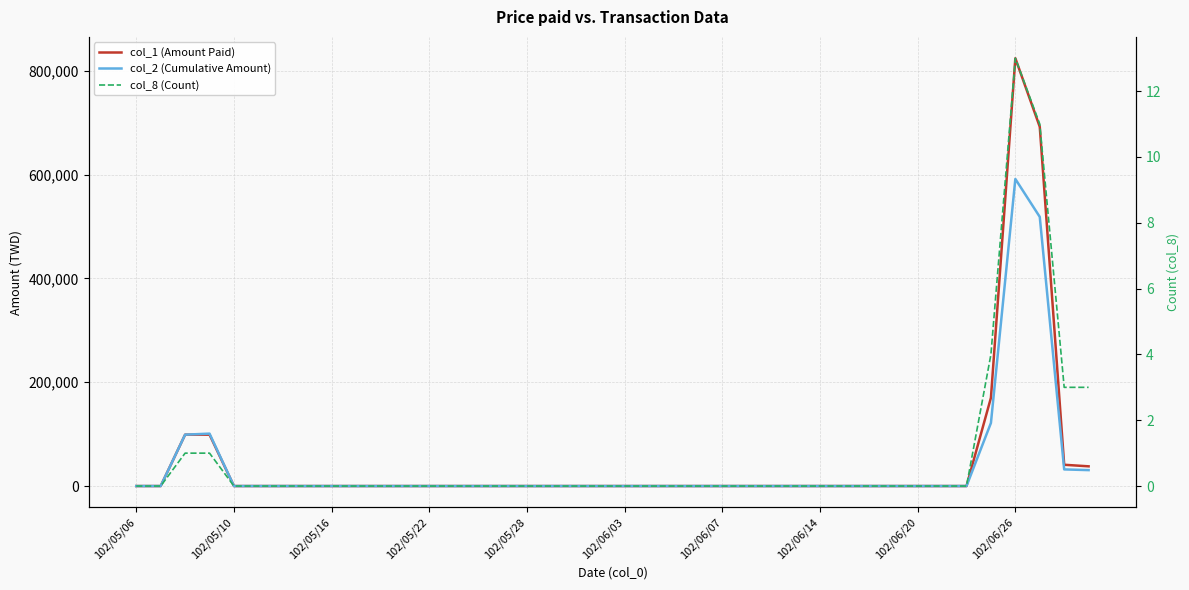

In col_1 (Amount Paid), how many points are higher than both neighbors (excluding endpoints)?

1